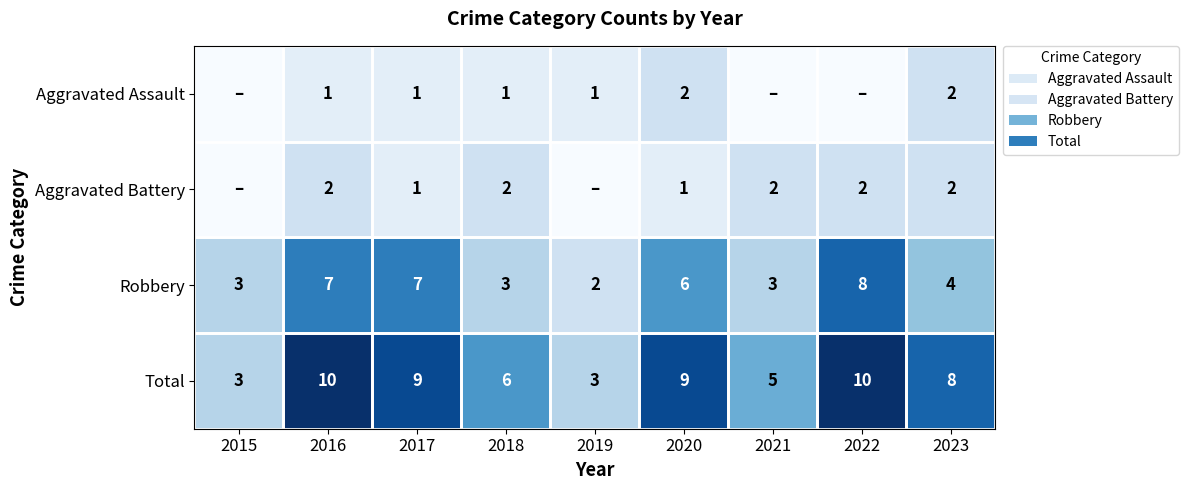

Is it true that Robbery equals 2 at 2021?

False